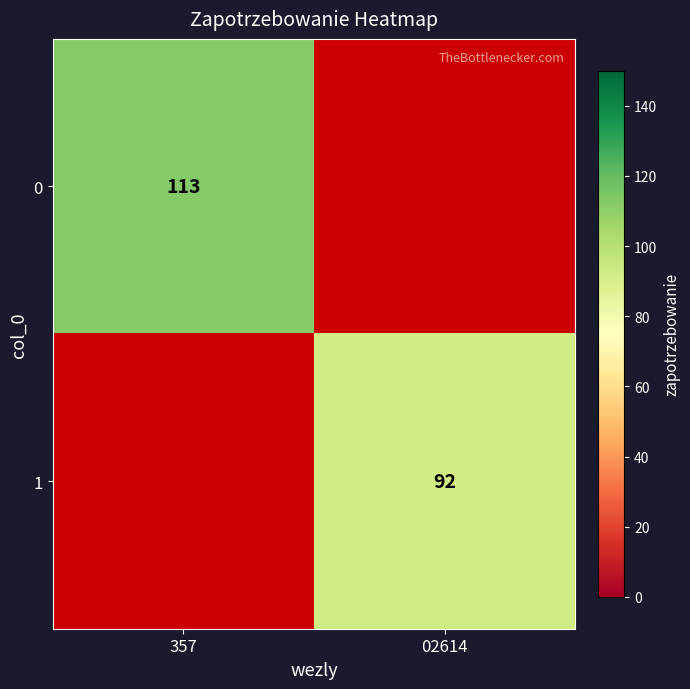

The 0 series shows 113 at 357. True or false?

True